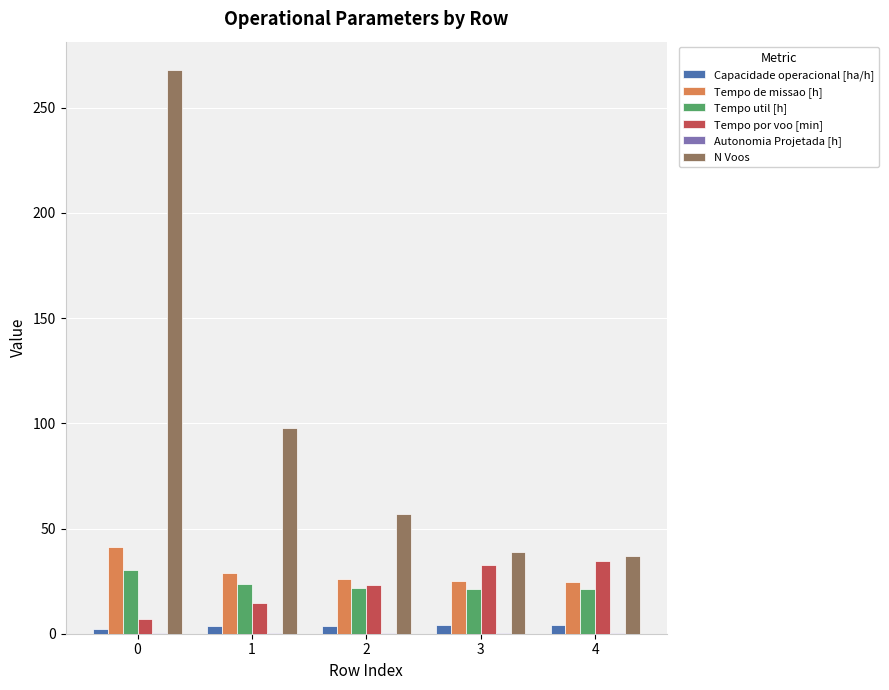

Which series has the largest total across all categories?

N Voos